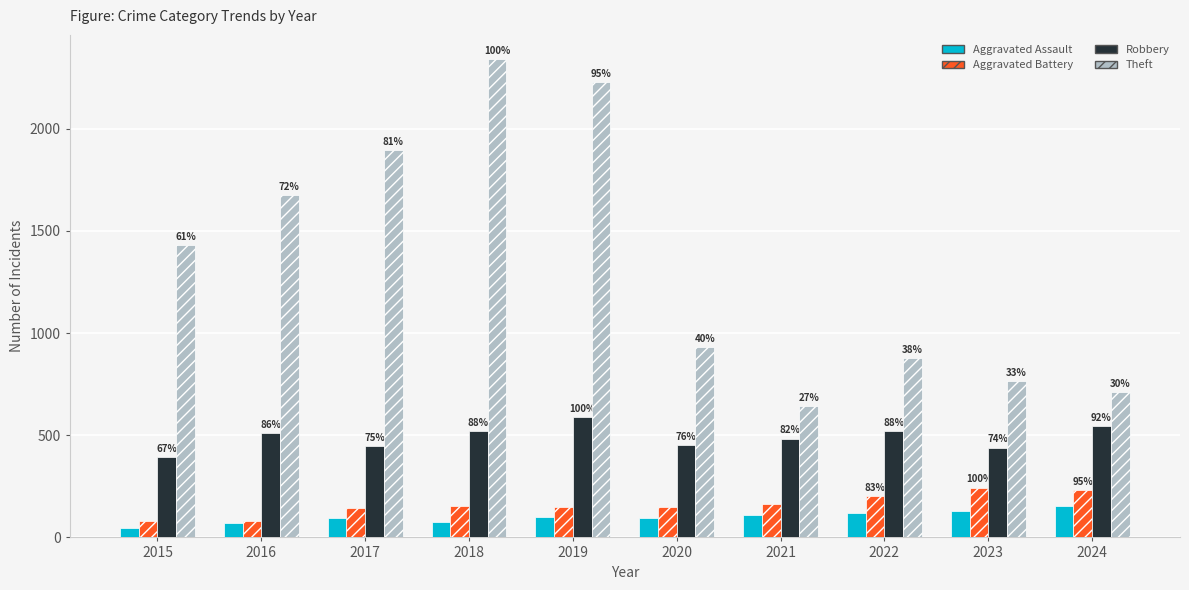

Are the bars grouped side by side (vs. stacked)?

Yes